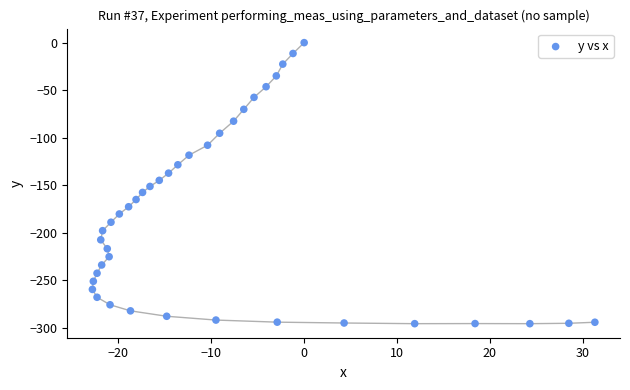

What is the range of X values (max minus min)?

54.1